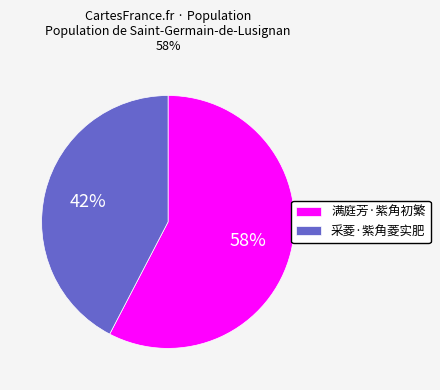

Is it true that 满庭芳·紫角初繁 is 51% of the pie?

False